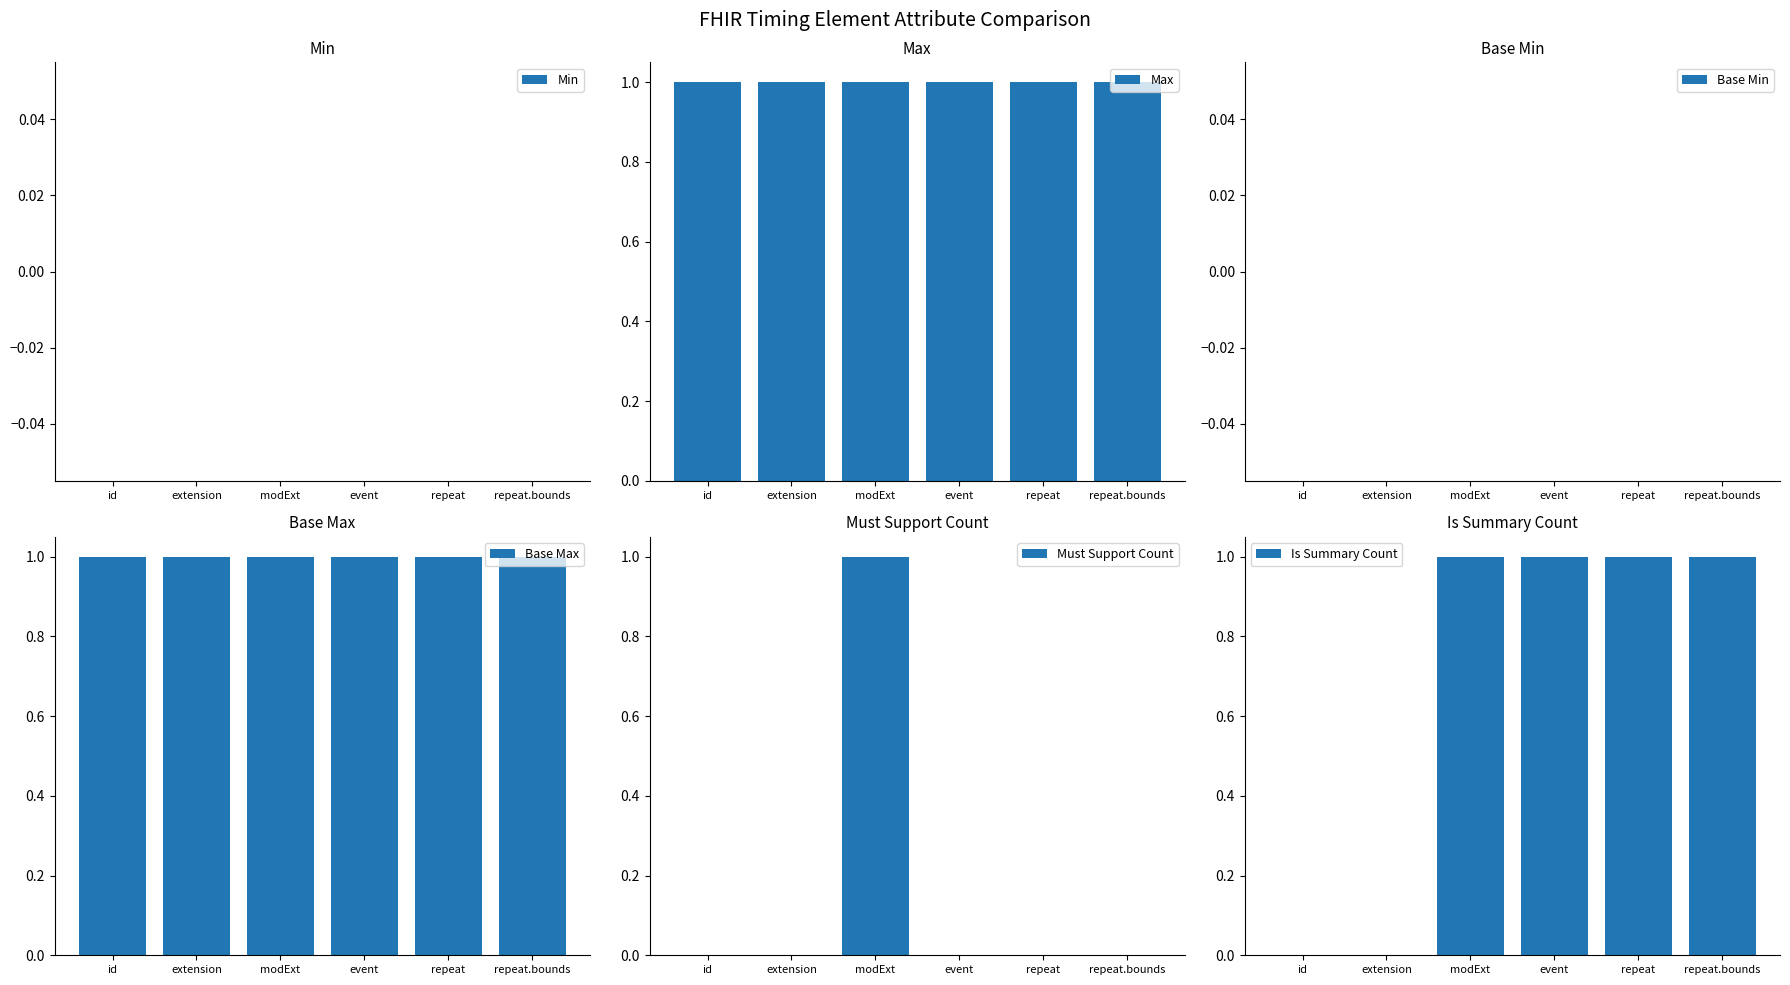

At which category does the chart reach its peak across all series?

id